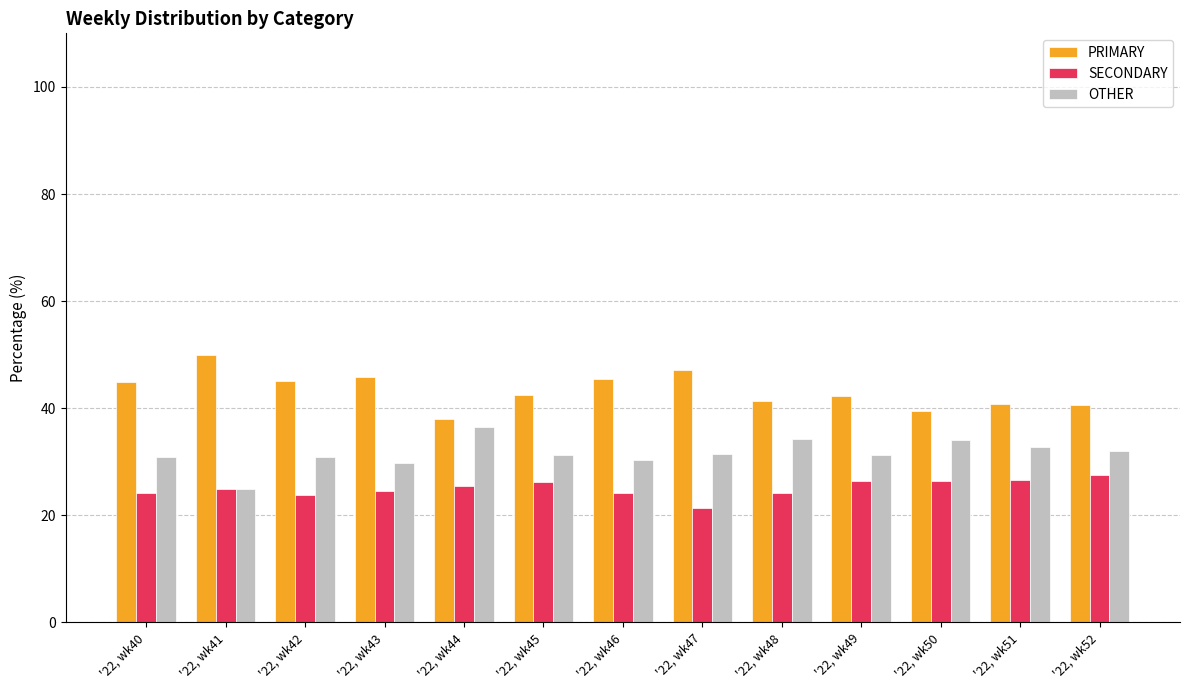

The value of OTHER at '22, wk41 is 43.1. True or false?

False